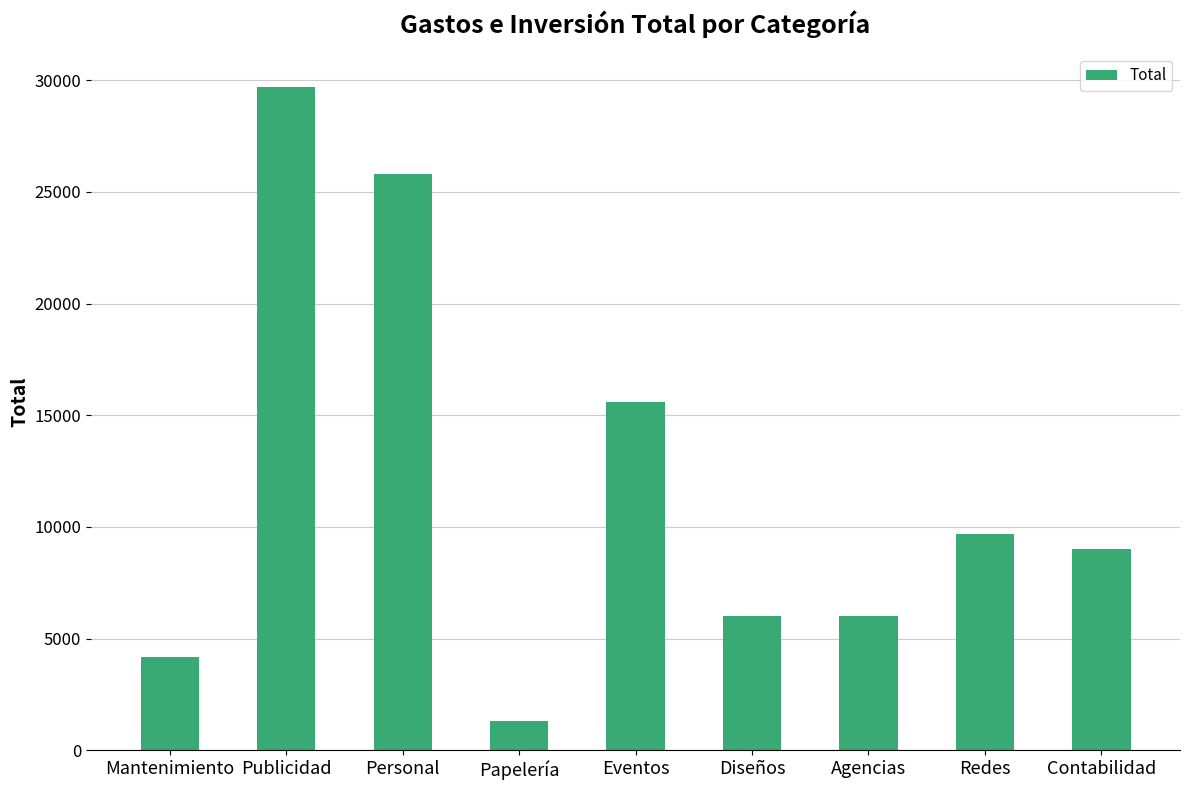

What is the difference between the second highest and minimum values?

24480